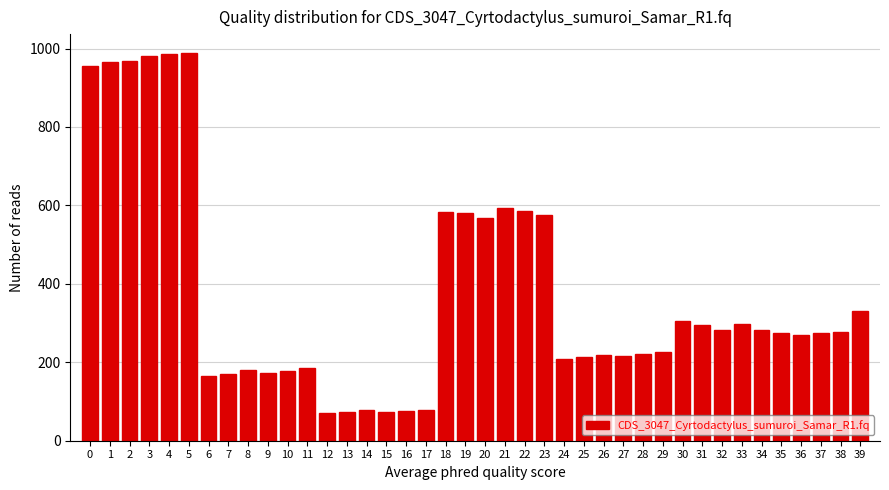

What is the change in value from 2 to 28?

-747.1